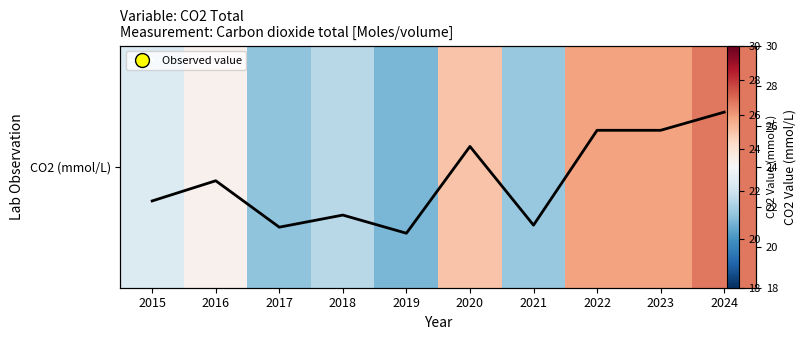

At which category does the chart reach its minimum across all series?

2019